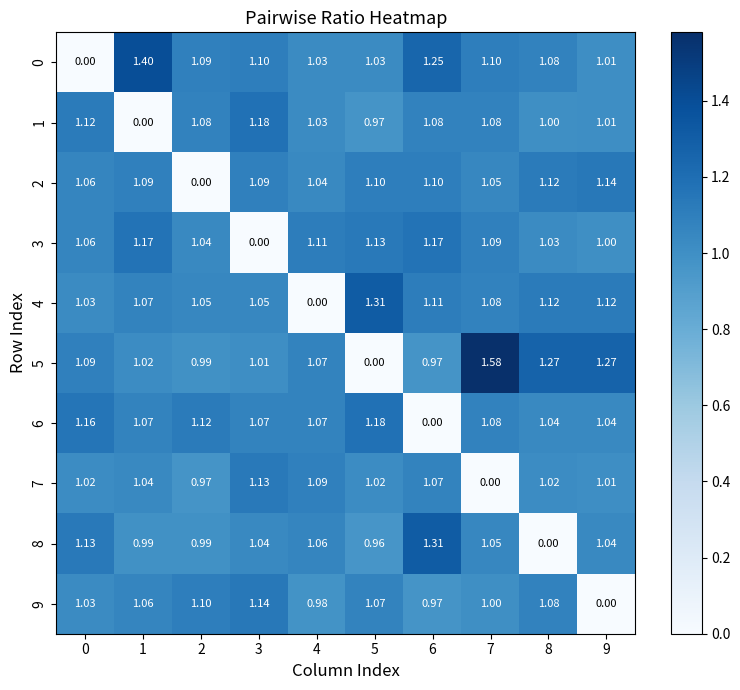

Which series has the largest total across all categories?

5